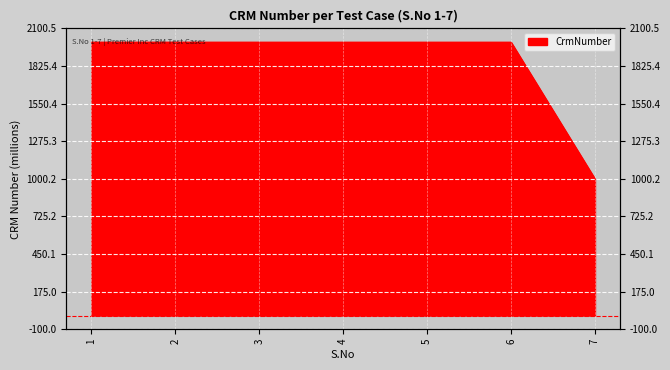

Rank the categories by value from lowest to highest.

7, 3, 4, 5, 6, 1, 2